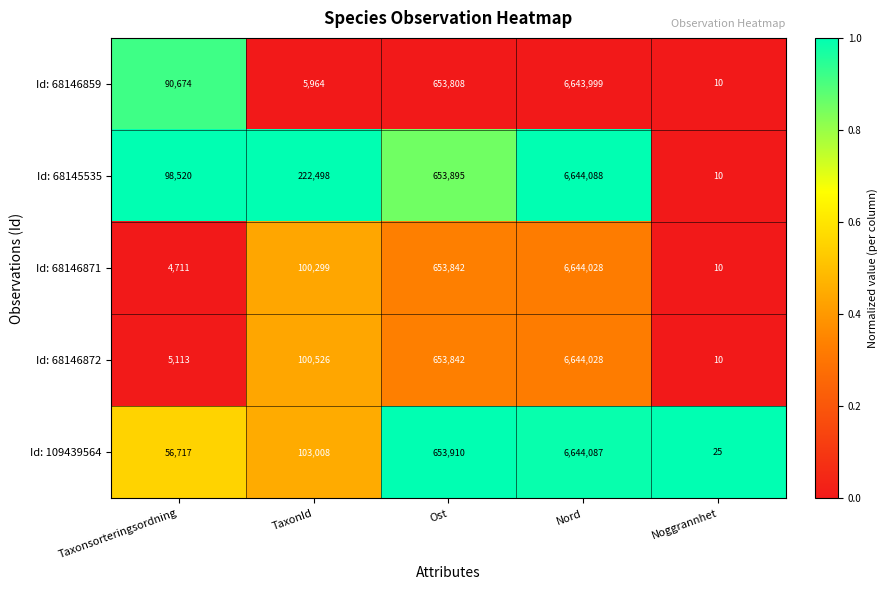

Which label corresponds to the largest value in the chart?

Nord